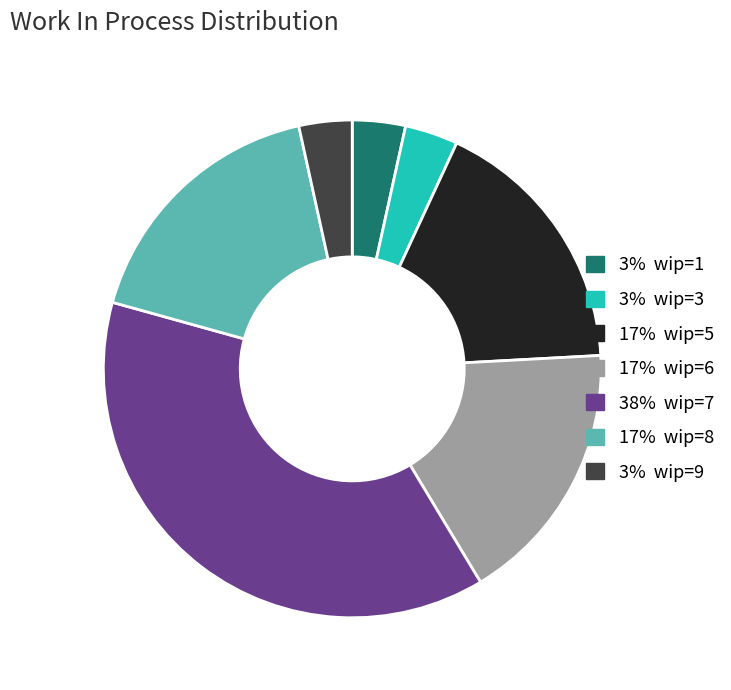

Does any single category account for the majority?

No